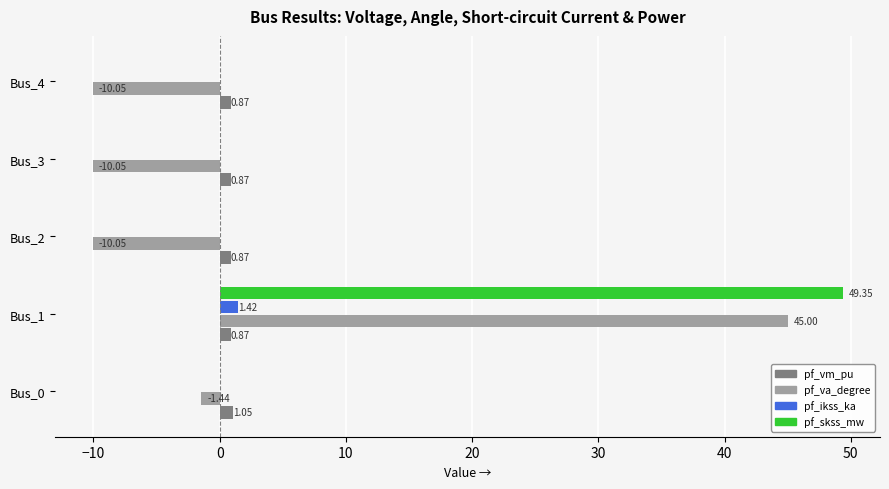

What is the sum of all pf_va_degree values?

13.4